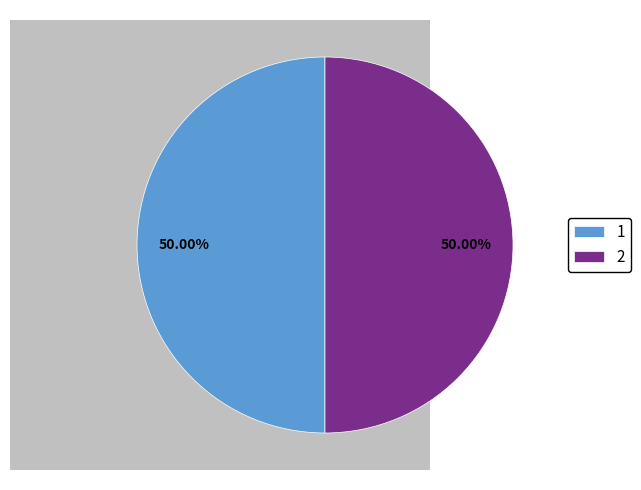

Count the number of slices in the pie.

2